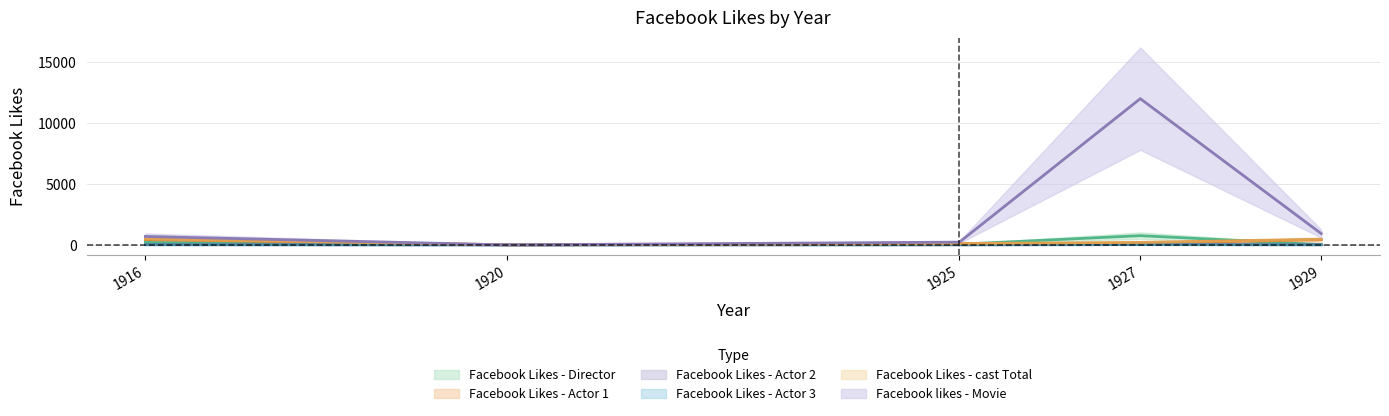

At which label does Facebook Likes - cast Total first exceed 203?

1916